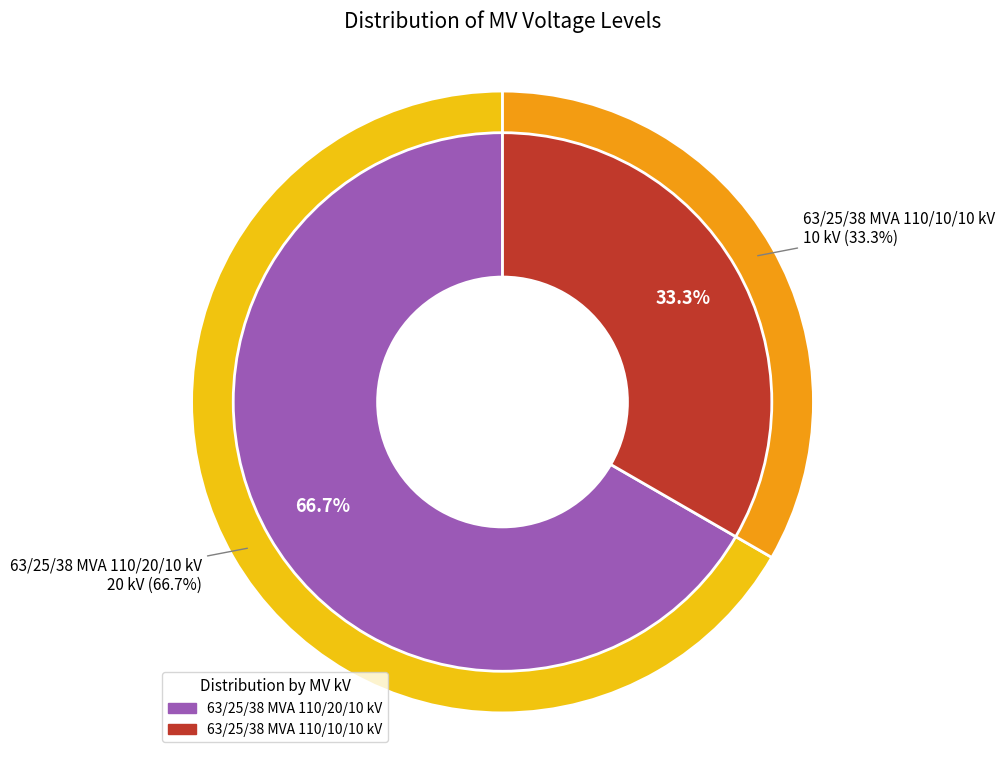

The 63/25/38 MVA 110/20/10 kV slice represents 52% of the pie. True or false?

False